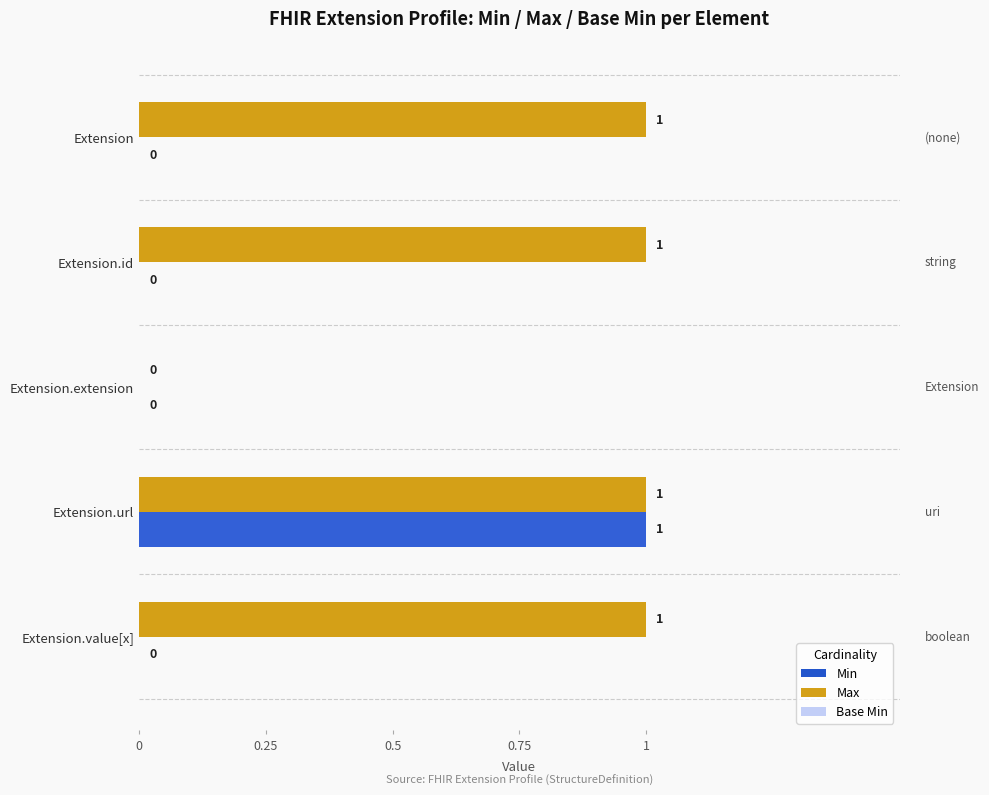

Which series changed the most between Extension.extension and Extension.value[x]?

Max